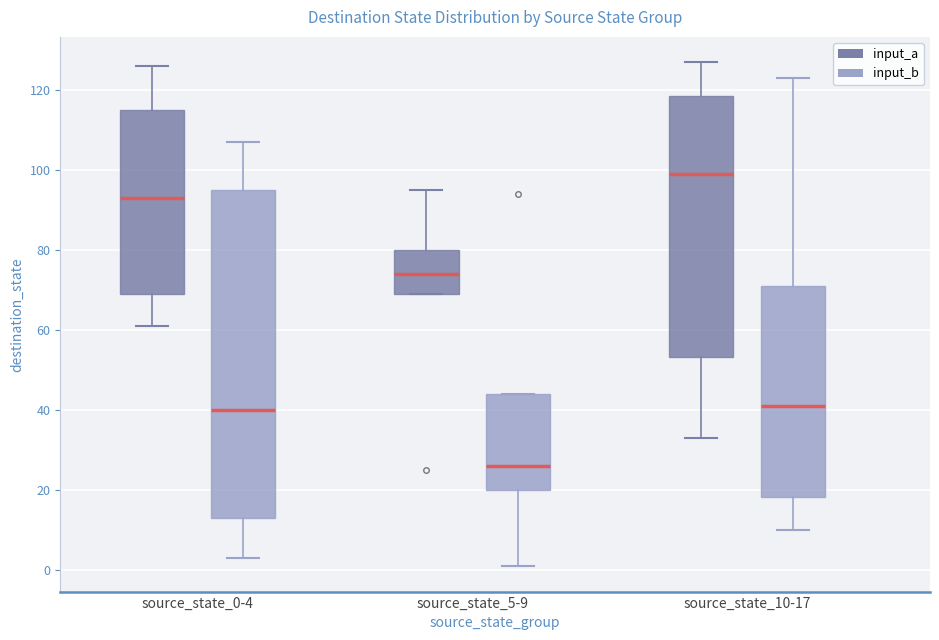

Where does the median line of the box for source_state_0-4 (input_b) sit on the y-axis? The values are not printed on the chart, so give them approximately, as read against the axis.

40